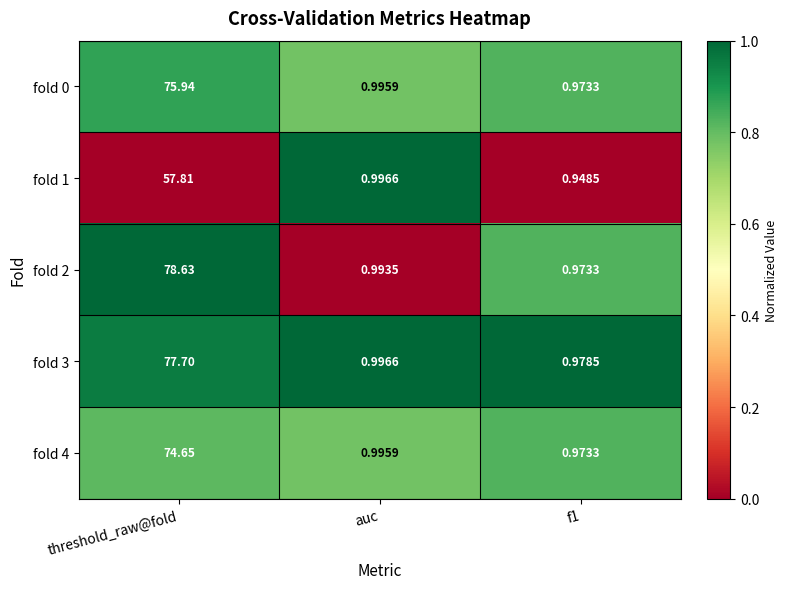

What is the greatest value displayed?

78.6